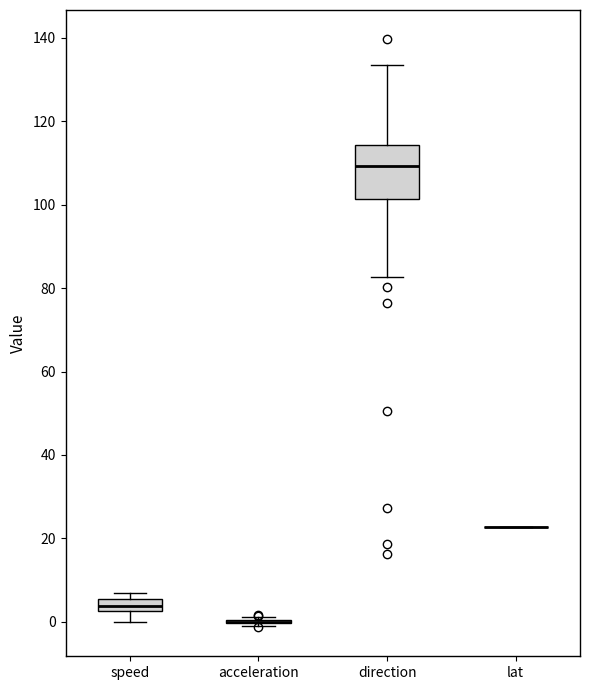

Where does the lower whisker of the box for direction end on the y-axis? The values are not printed on the chart, so give them approximately, as read against the axis.

82